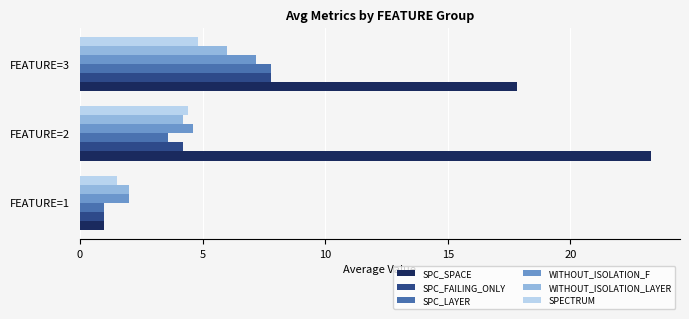

Rank the categories by WITHOUT_ISOLATION_F value from lowest to highest.

FEATURE=1, FEATURE=2, FEATURE=3